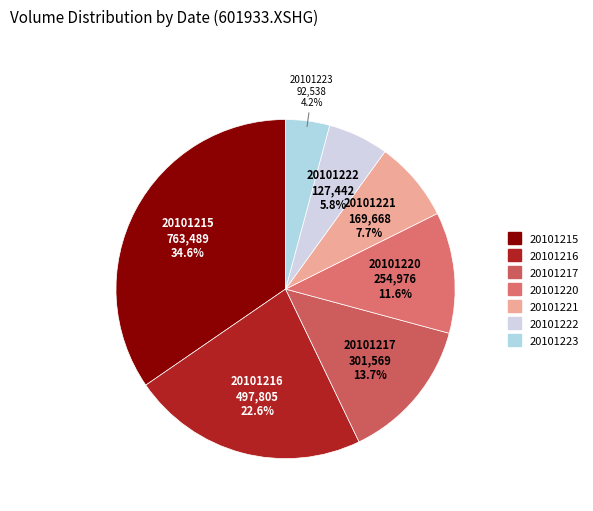

Which has a higher value, 20101222 or 20101215?

20101215